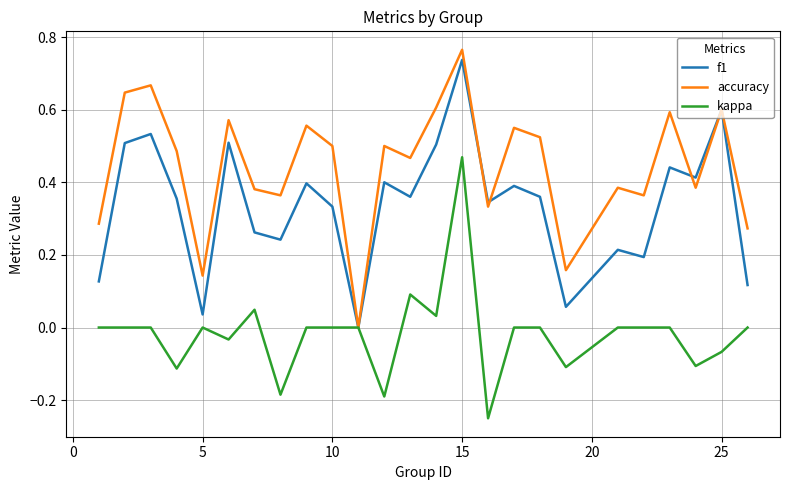

Which series has the largest total across all categories?

accuracy